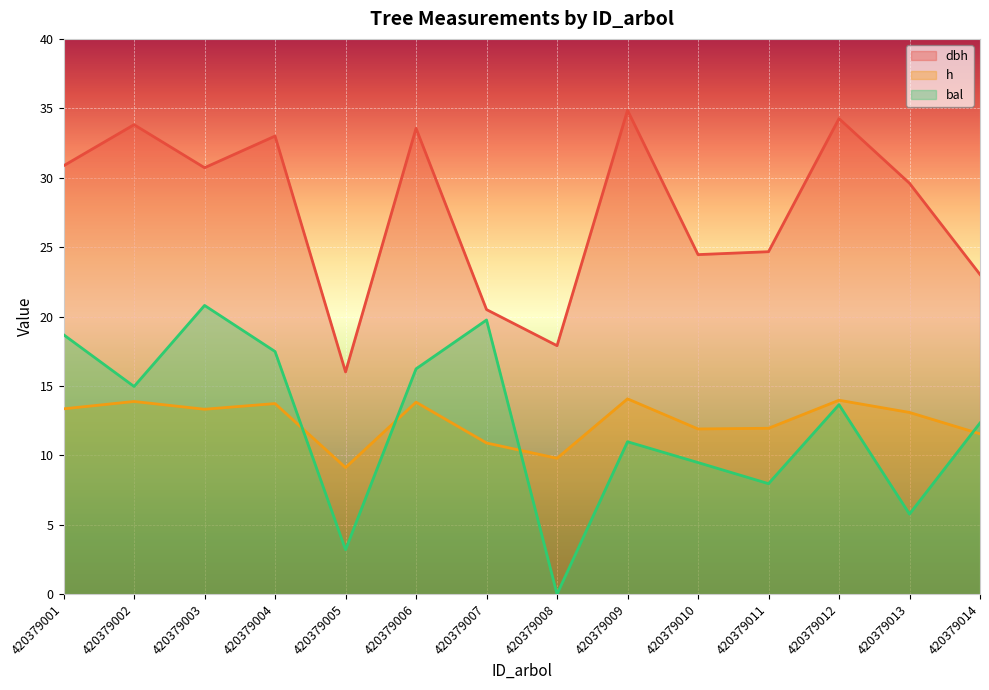

Rank the categories by h value from highest to lowest.

420379009, 420379012, 420379002, 420379006, 420379004, 420379001, 420379003, 420379013, 420379011, 420379010, 420379014, 420379007, 420379008, 420379005